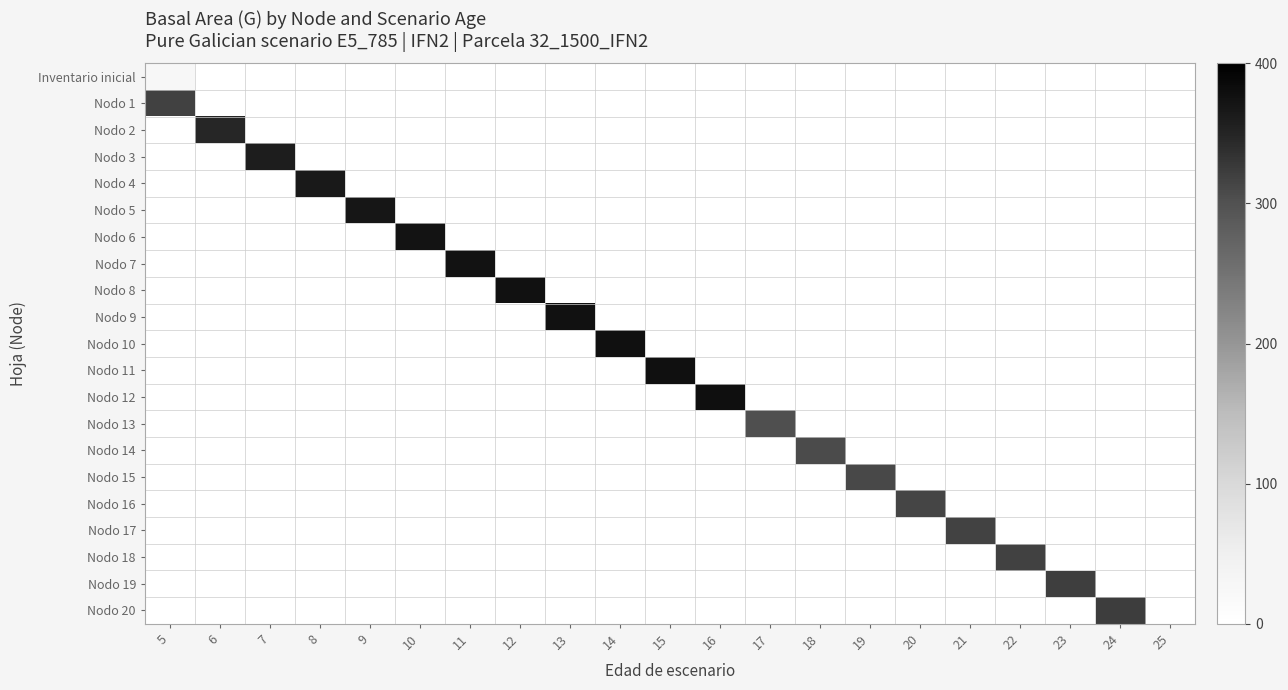

Which series has the widest spread of values?

Nodo 12